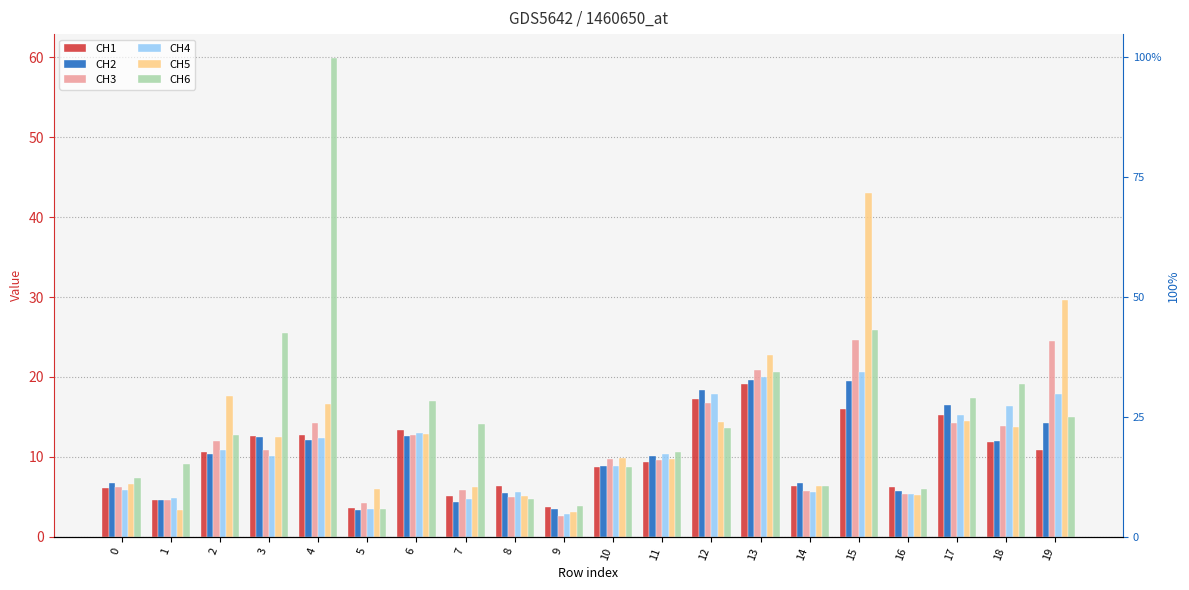

At which label does CH1 reach its minimum?

5